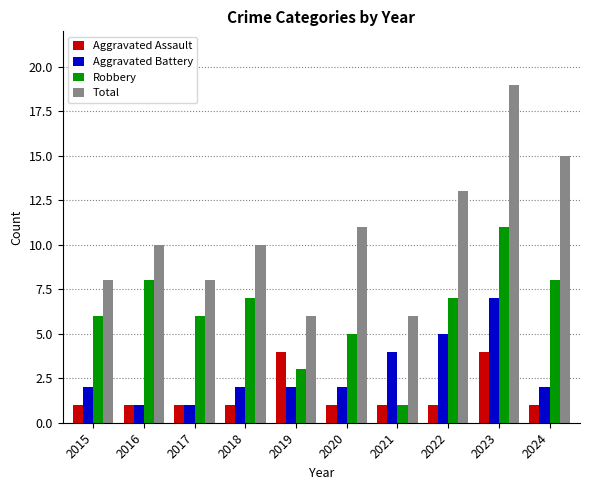

Which series has the widest spread of values?

Total